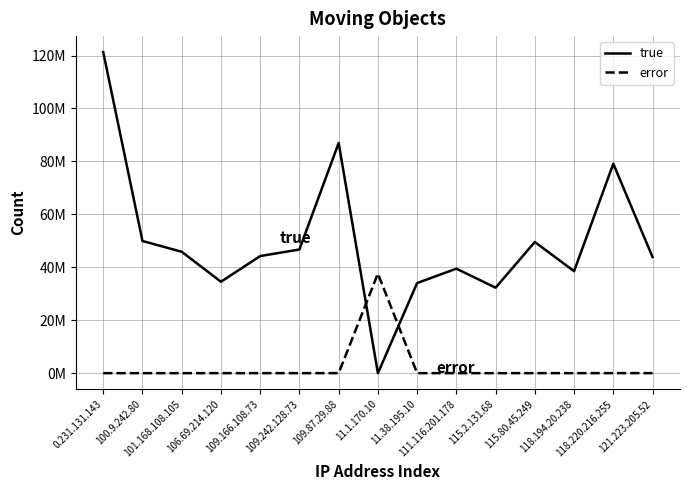

At which category is the sum across all series the highest?

0.231.131.143